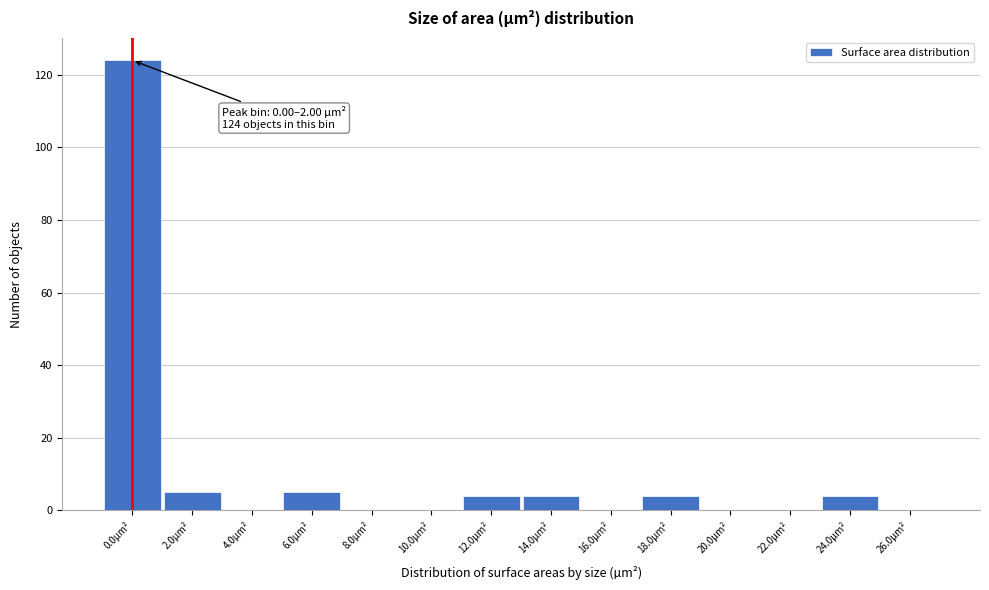

Reading right to left, transcribe all the data shown in this chart.

26.0µm²=0	24.0µm²=4	22.0µm²=0	20.0µm²=0	18.0µm²=4	16.0µm²=0	14.0µm²=4	12.0µm²=4	10.0µm²=0	8.0µm²=0	6.0µm²=5	4.0µm²=0	2.0µm²=5	0.0µm²=124